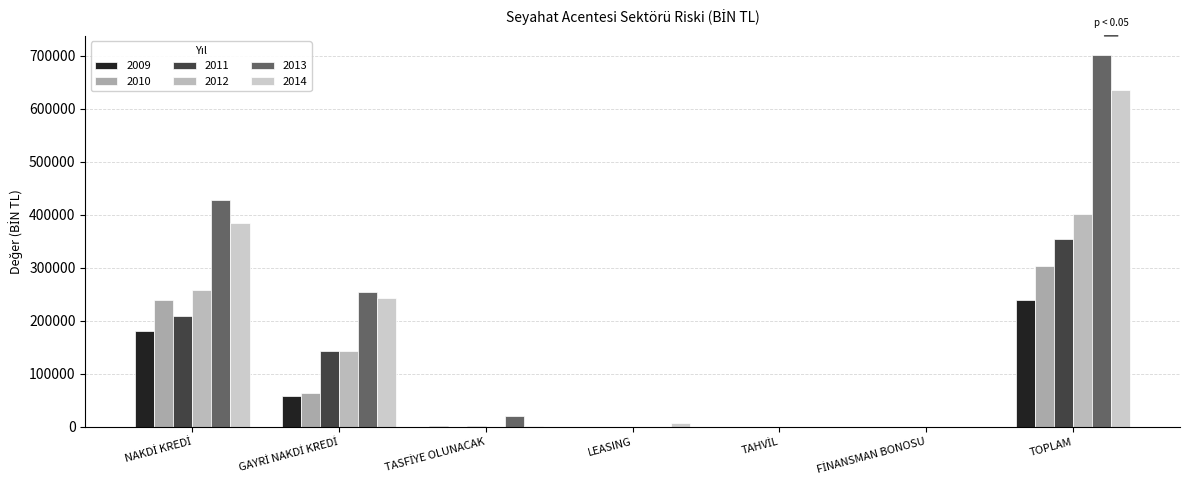

Count the number of categories in the chart.

7